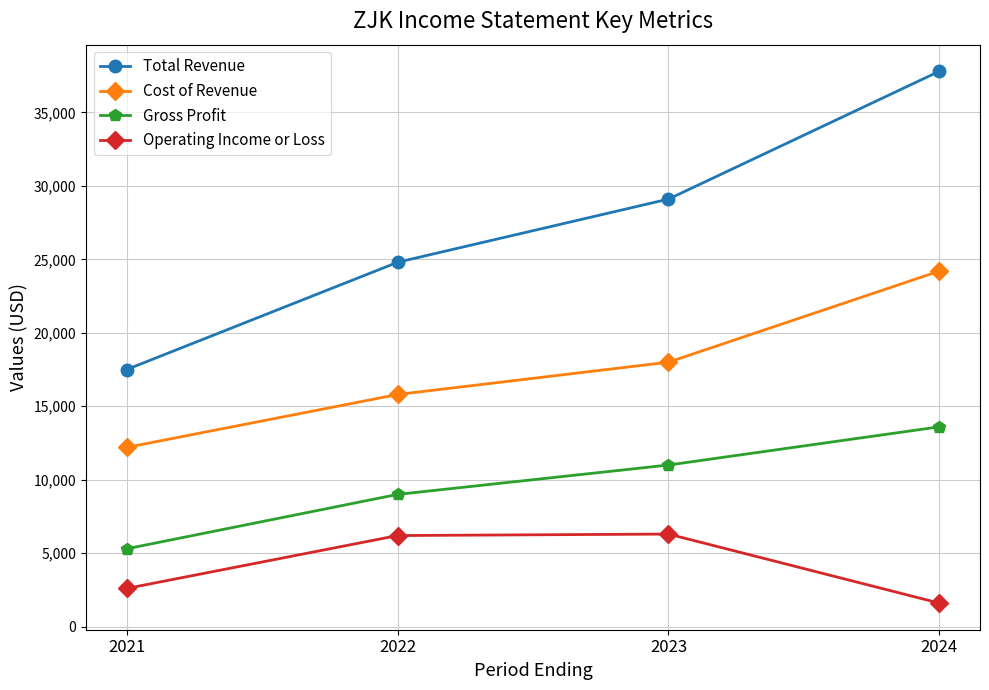

What is the sum of the Gross Profit values at 2022 and 2024?

22600